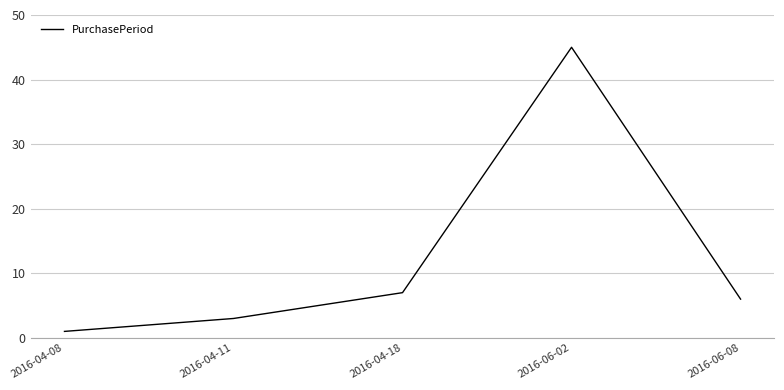

What is the average value?

12